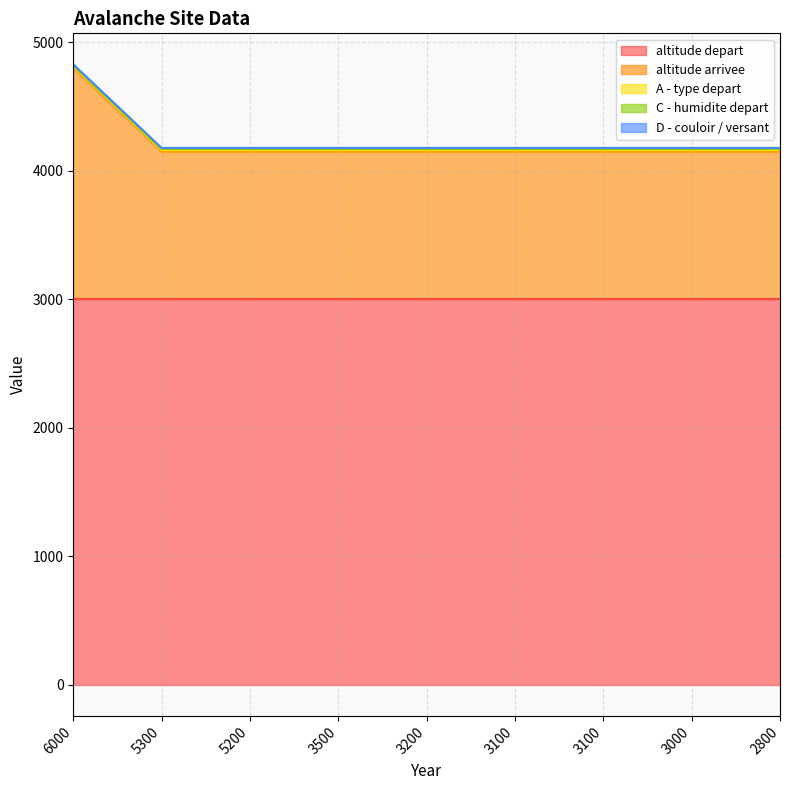

The value of altitude depart at 6000 is 3000. True or false?

True